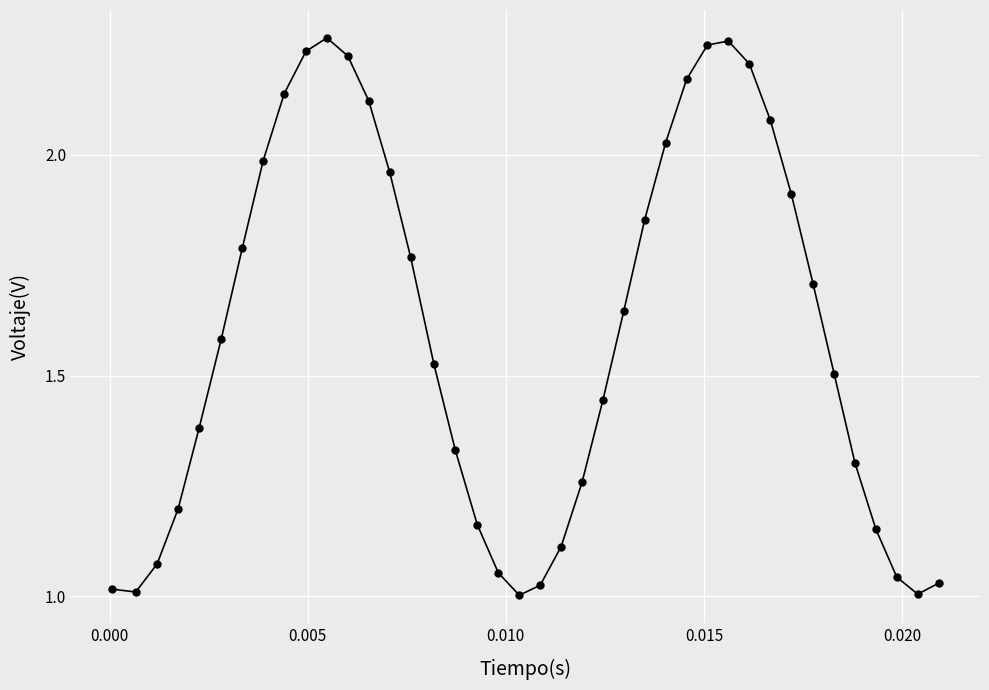

What is the value of the 34th point from the left?

1.7